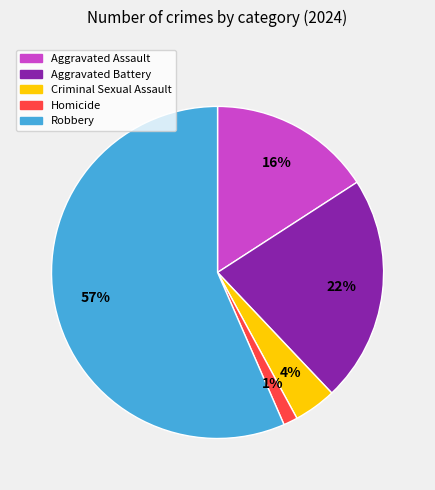

Which has a higher value, Aggravated Battery or Aggravated Assault?

Aggravated Battery